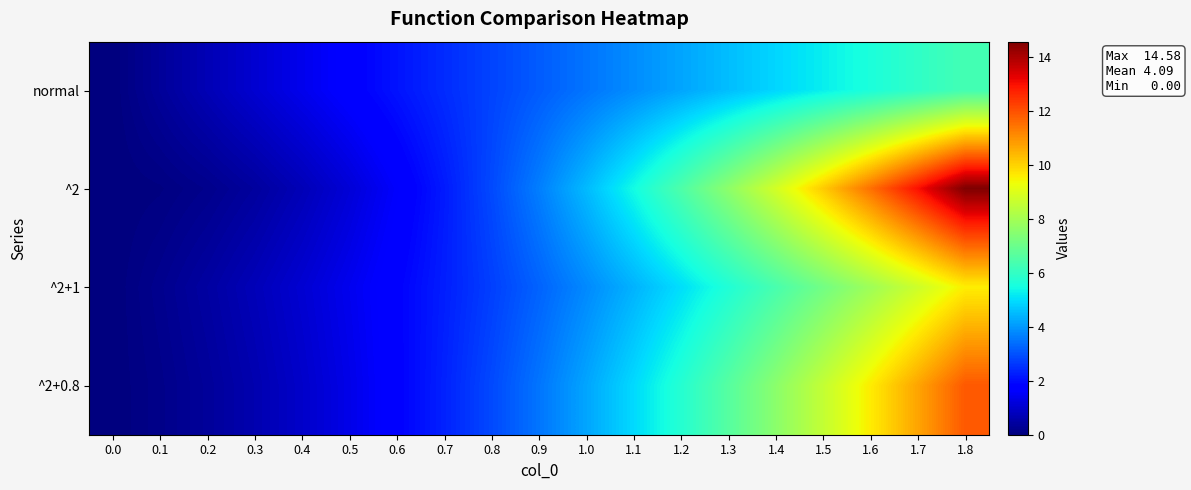

Reading left to right, transcribe all the data shown in this chart.

normal: 0.0=0.0	0.1=0.3	0.2=0.7	0.3=1.1	0.4=1.4	0.5=1.8	0.6=2.1	0.7=2.5	0.8=2.8	0.9=3.1	1.0=3.5	1.1=3.9	1.2=4.2	1.3=4.5	1.4=4.9	1.5=5.2	1.6=5.6	1.7=6.0	1.8=6.3
^2: 0.0=0.0	0.1=0.0	0.2=0.2	0.3=0.4	0.4=0.7	0.5=1.1	0.6=1.6	0.7=2.2	0.8=2.9	0.9=3.6	1.0=4.5	1.1=5.4	1.2=6.5	1.3=7.6	1.4=8.8	1.5=10.1	1.6=11.5	1.7=13.0	1.8=14.6
^2+1: 0.0=0.0	0.1=0.2	0.2=0.5	0.3=0.7	0.4=1.1	0.5=1.4	0.6=1.8	0.7=2.3	0.8=2.7	0.9=3.2	1.0=3.8	1.1=4.4	1.2=5.0	1.3=5.7	1.4=6.4	1.5=7.1	1.6=7.9	1.7=8.7	1.8=9.6
^2+0.8: 0.0=0.0	0.1=0.1	0.2=0.4	0.3=0.6	0.4=1.0	0.5=1.4	0.6=1.8	0.7=2.3	0.8=2.9	0.9=3.5	1.0=4.2	1.1=5.0	1.2=5.8	1.3=6.6	1.4=7.6	1.5=8.6	1.6=9.6	1.7=10.7	1.8=11.9